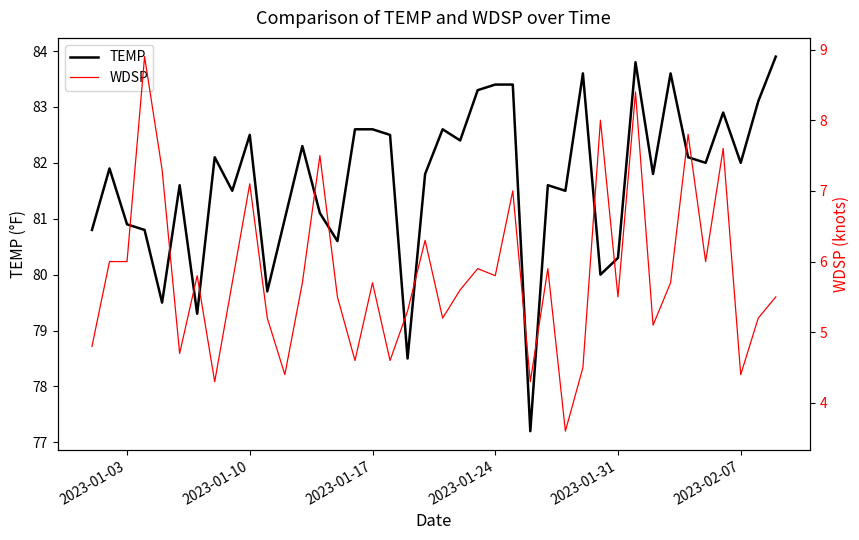

What are all the series names shown in the legend?

TEMP, WDSP